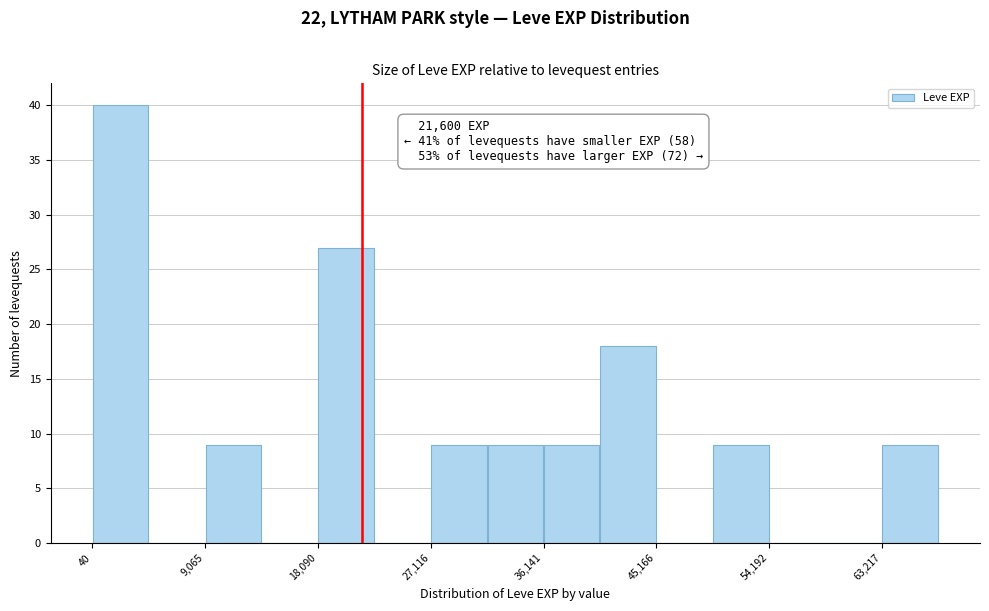

Which range on the x-axis has the tallest bar?

0 to 5000